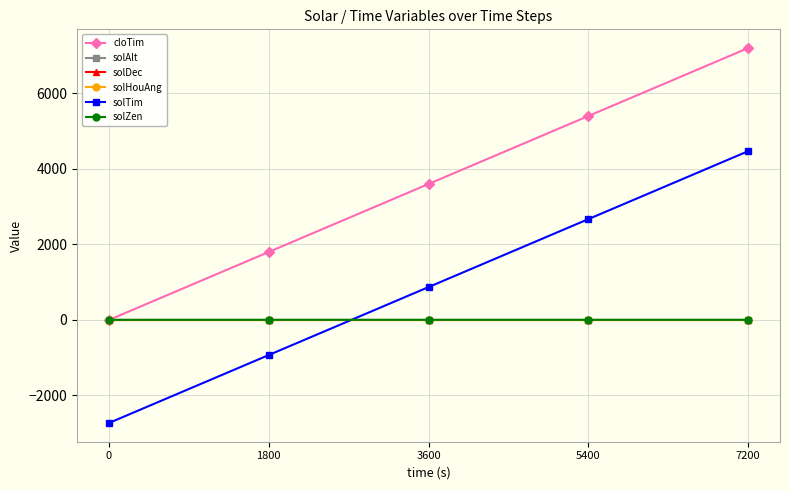

Which series has the largest total across all categories?

cloTim